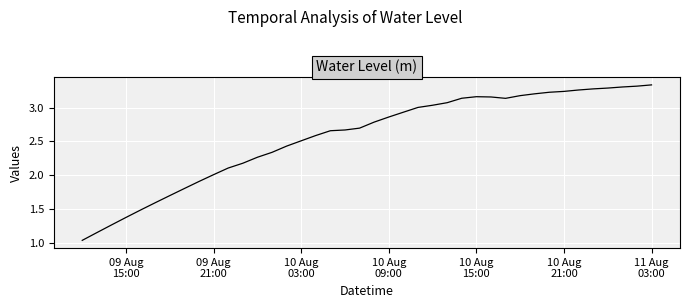

Reading left to right, list all the values displayed in this chart.

1.0	1.2	1.3	1.4	1.5	1.6	1.7	1.8	1.9	2.0	2.1	2.2	2.3	2.3	2.4	2.5	2.6	2.7	2.7	2.7	2.8	2.9	2.9	3.0	3.0	3.1	3.1	3.2	3.2	3.1	3.2	3.2	3.2	3.2	3.3	3.3	3.3	3.3	3.3	3.3